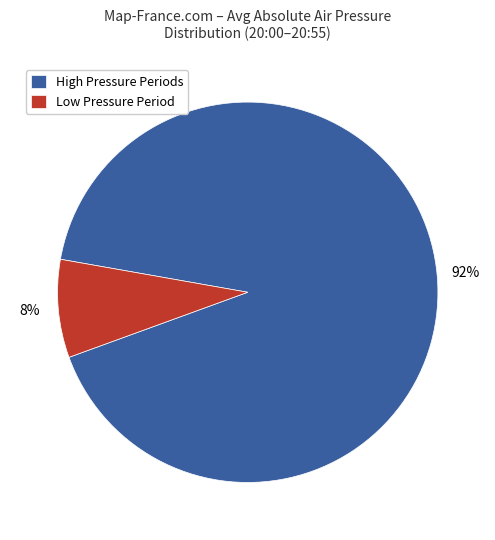

How many segments does this pie chart have?

2